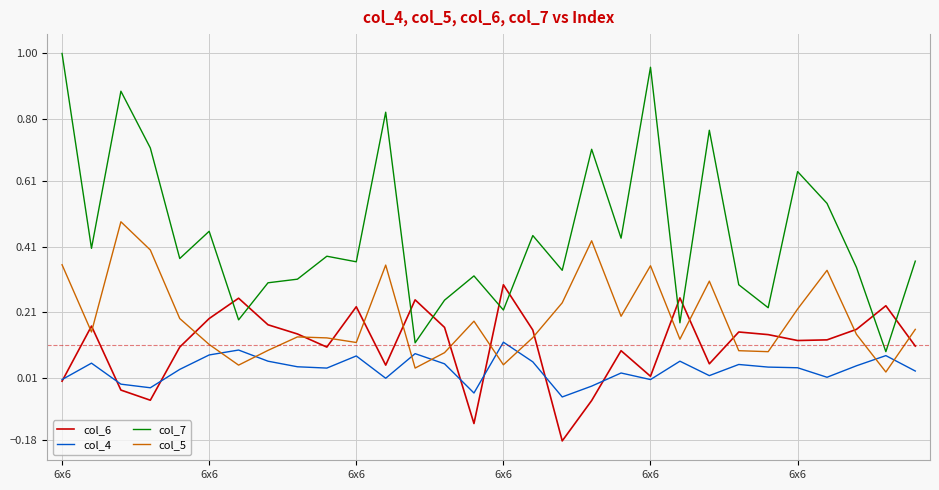

How many times do col_7 and col_6 cross each other?

10